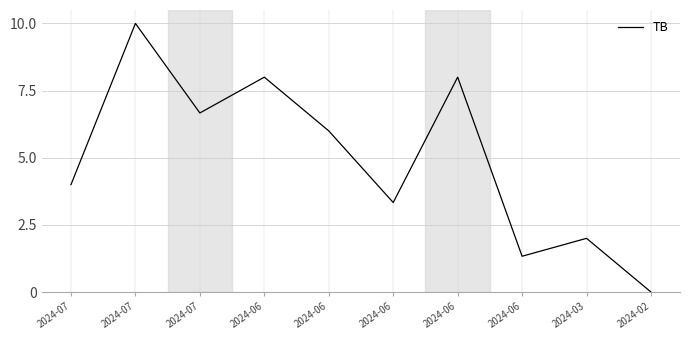

Which category has the lowest value across all series?

2024-02